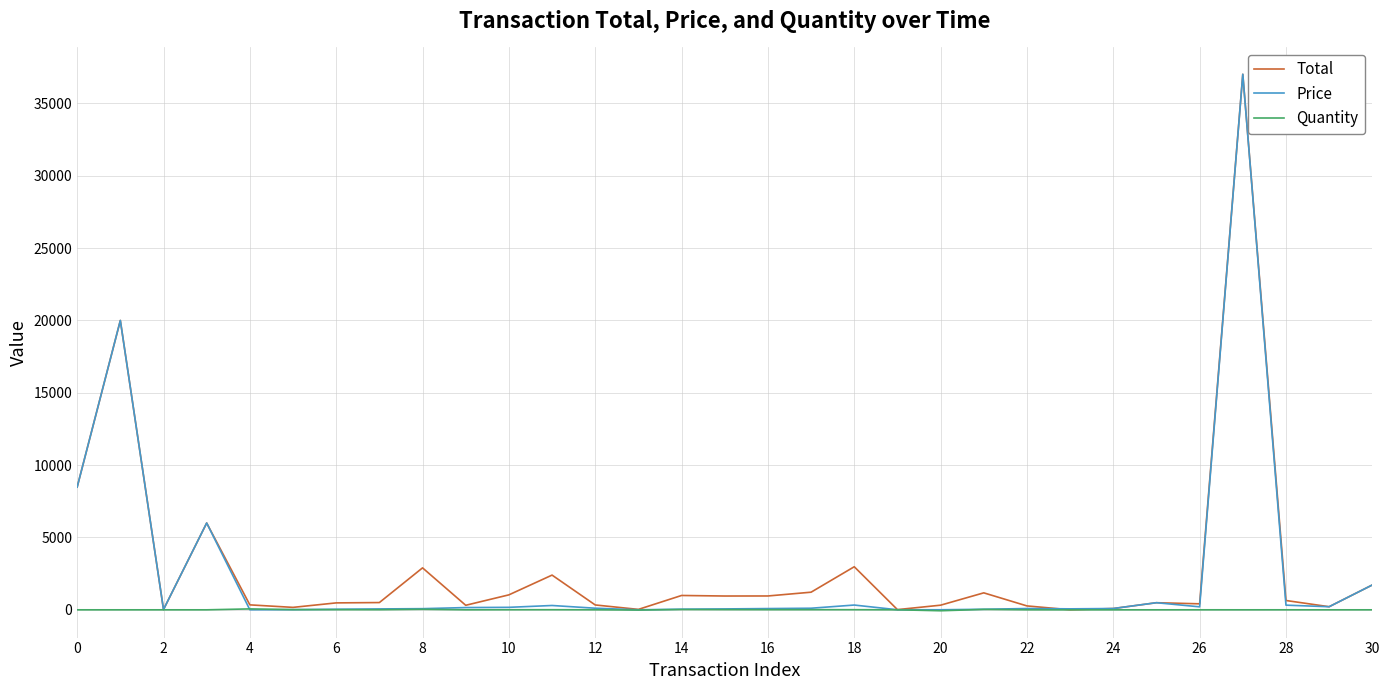

What is the maximum value shown in the chart?

37015.0